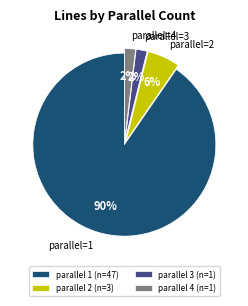

What percentage is the parallel 2 (n=3) slice, to the nearest percent?

6%